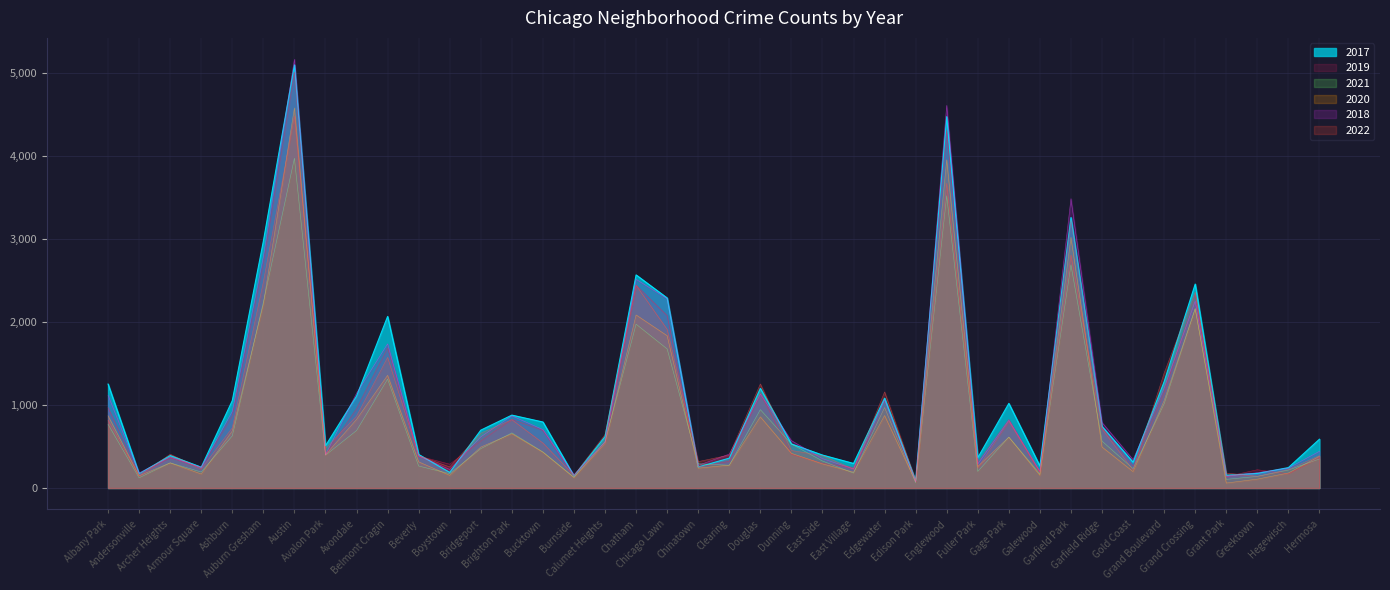

Is it true that 2020 equals 305 at Albany Park?

False